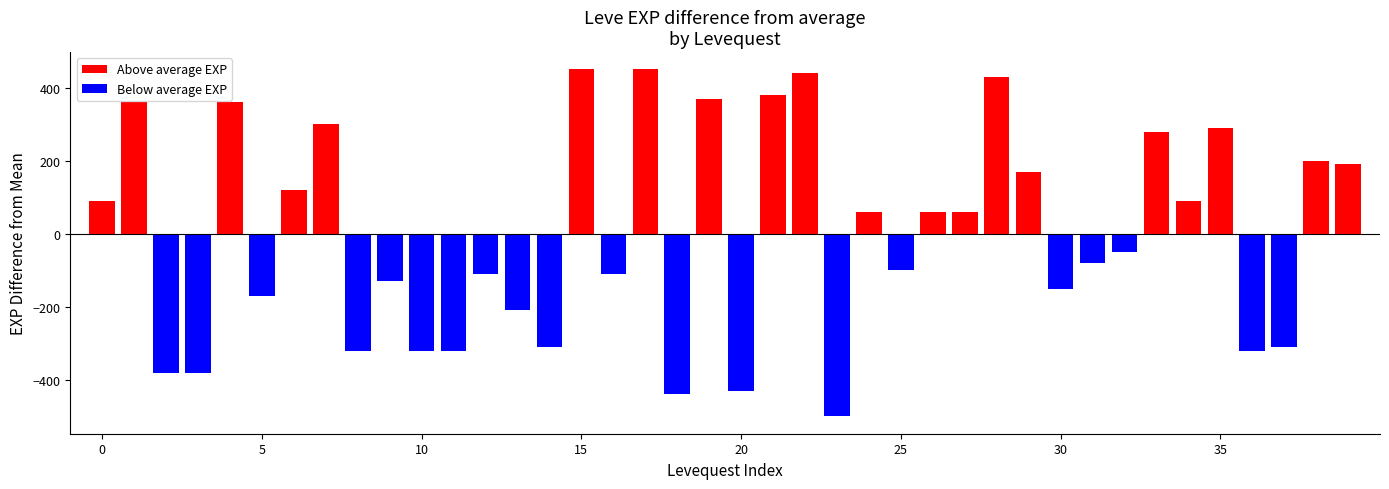

At which category is the sum across all series the highest?

15